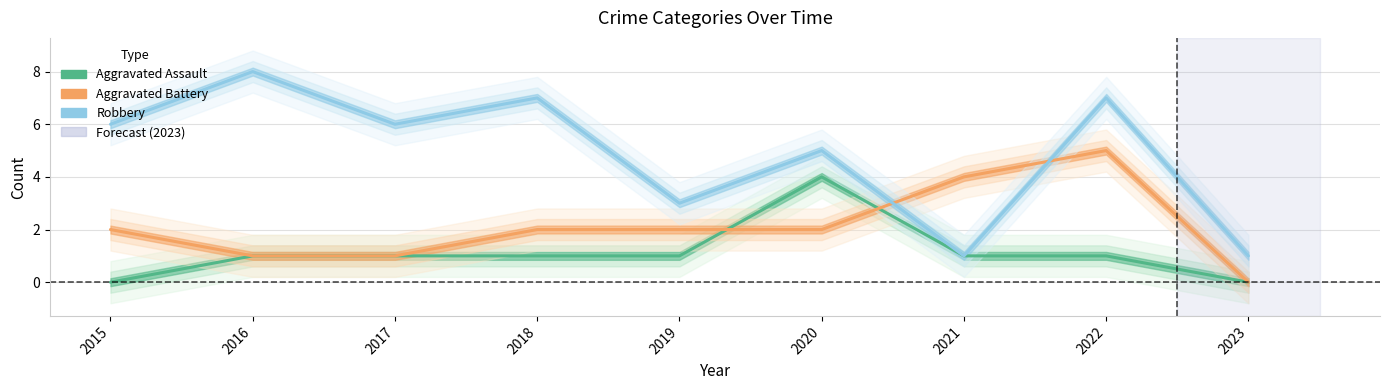

The Aggravated Assault series shows 2 at 2023. True or false?

False